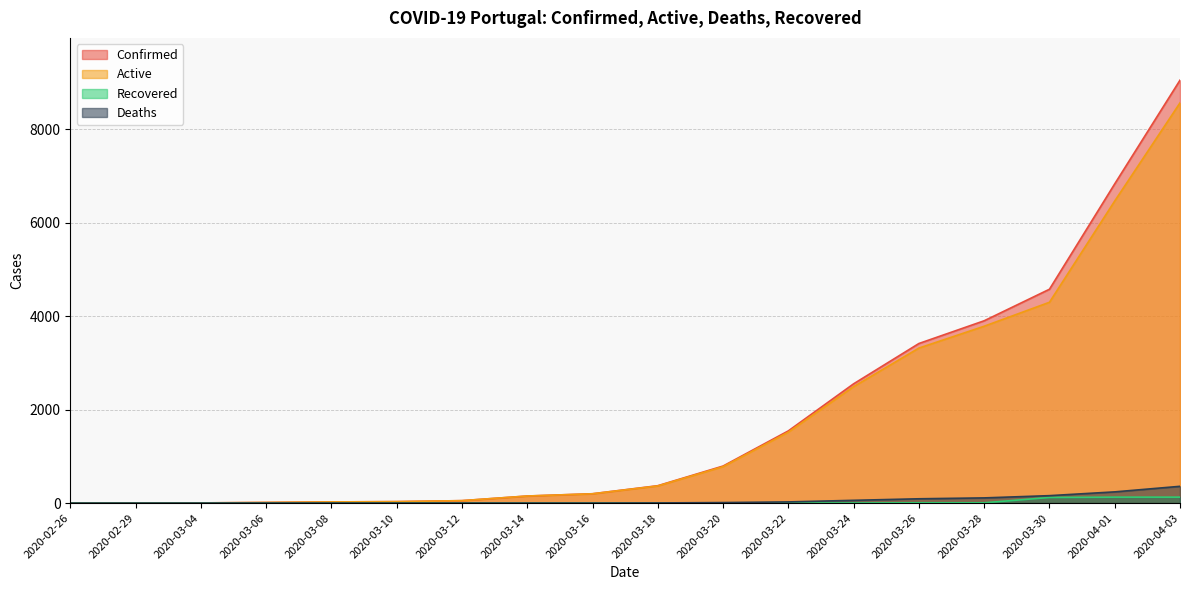

At which label does Active first exceed 367?

2020-03-20